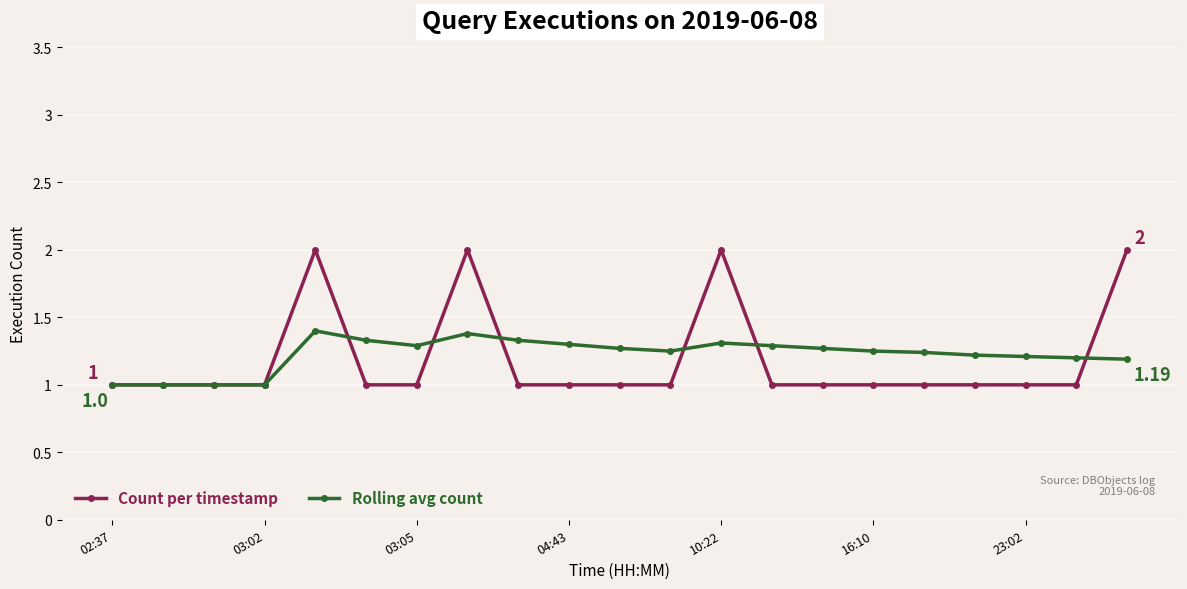

True or false: Rolling avg count has more than 0 points higher than both neighbors.

True